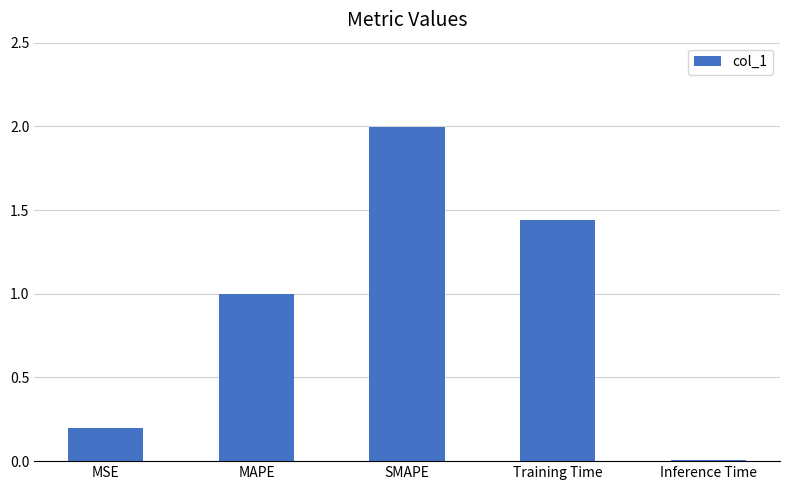

What is the sum of all values?

4.6